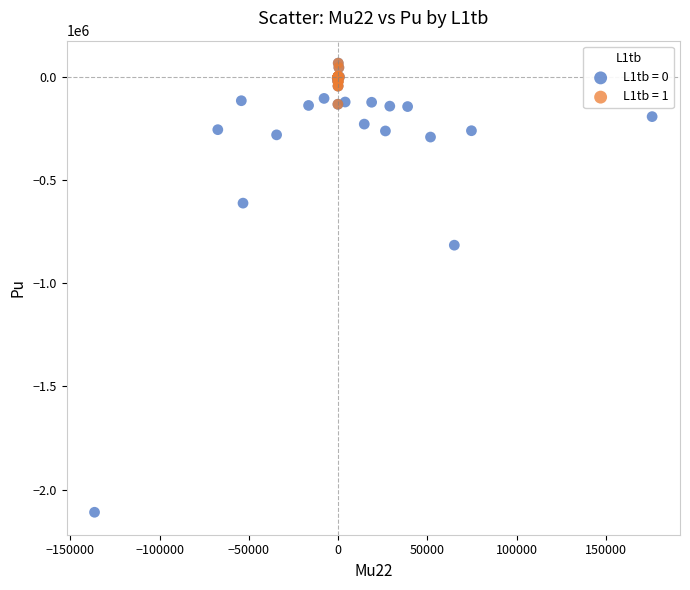

Which series reaches the minimum Y coordinate?

L1tb = 0